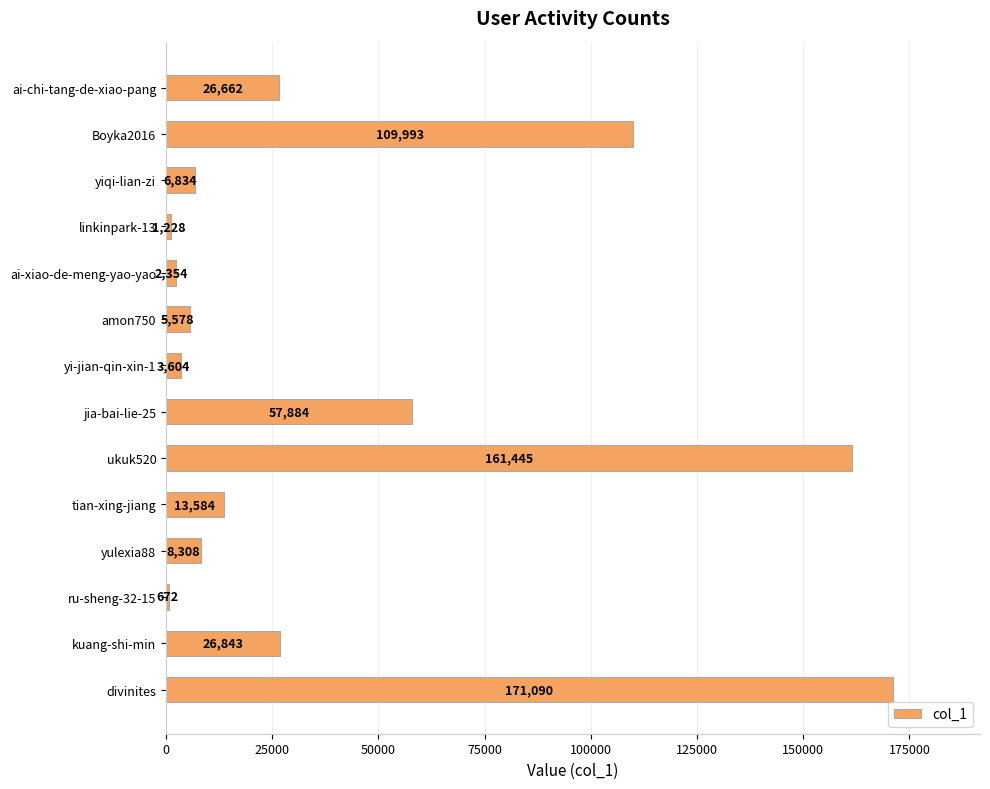

At which label is the value closest to 85881?

Boyka2016